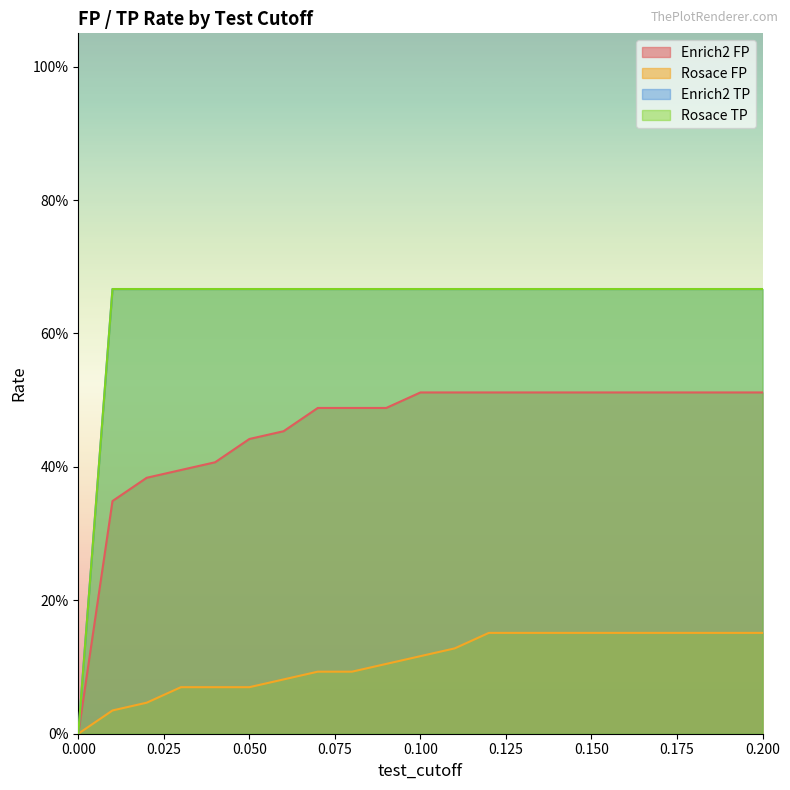

What is the label of the 10th point from the left?

0.09